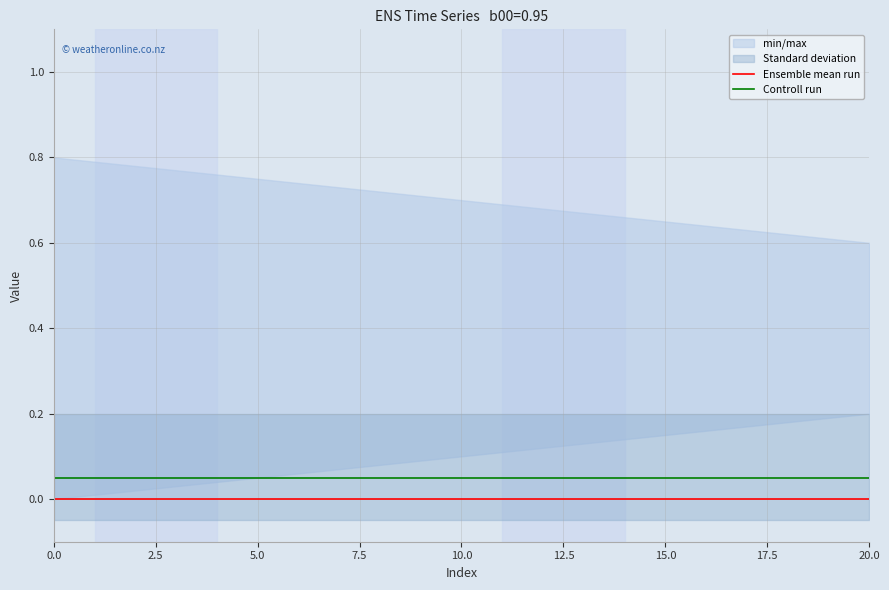

What is the label of the 19th point from the left?

18